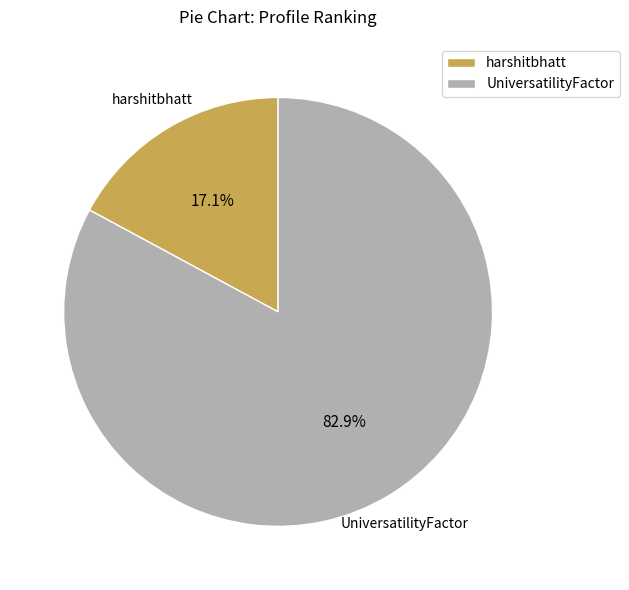

The harshitbhatt slice represents 30% of the pie. True or false?

False